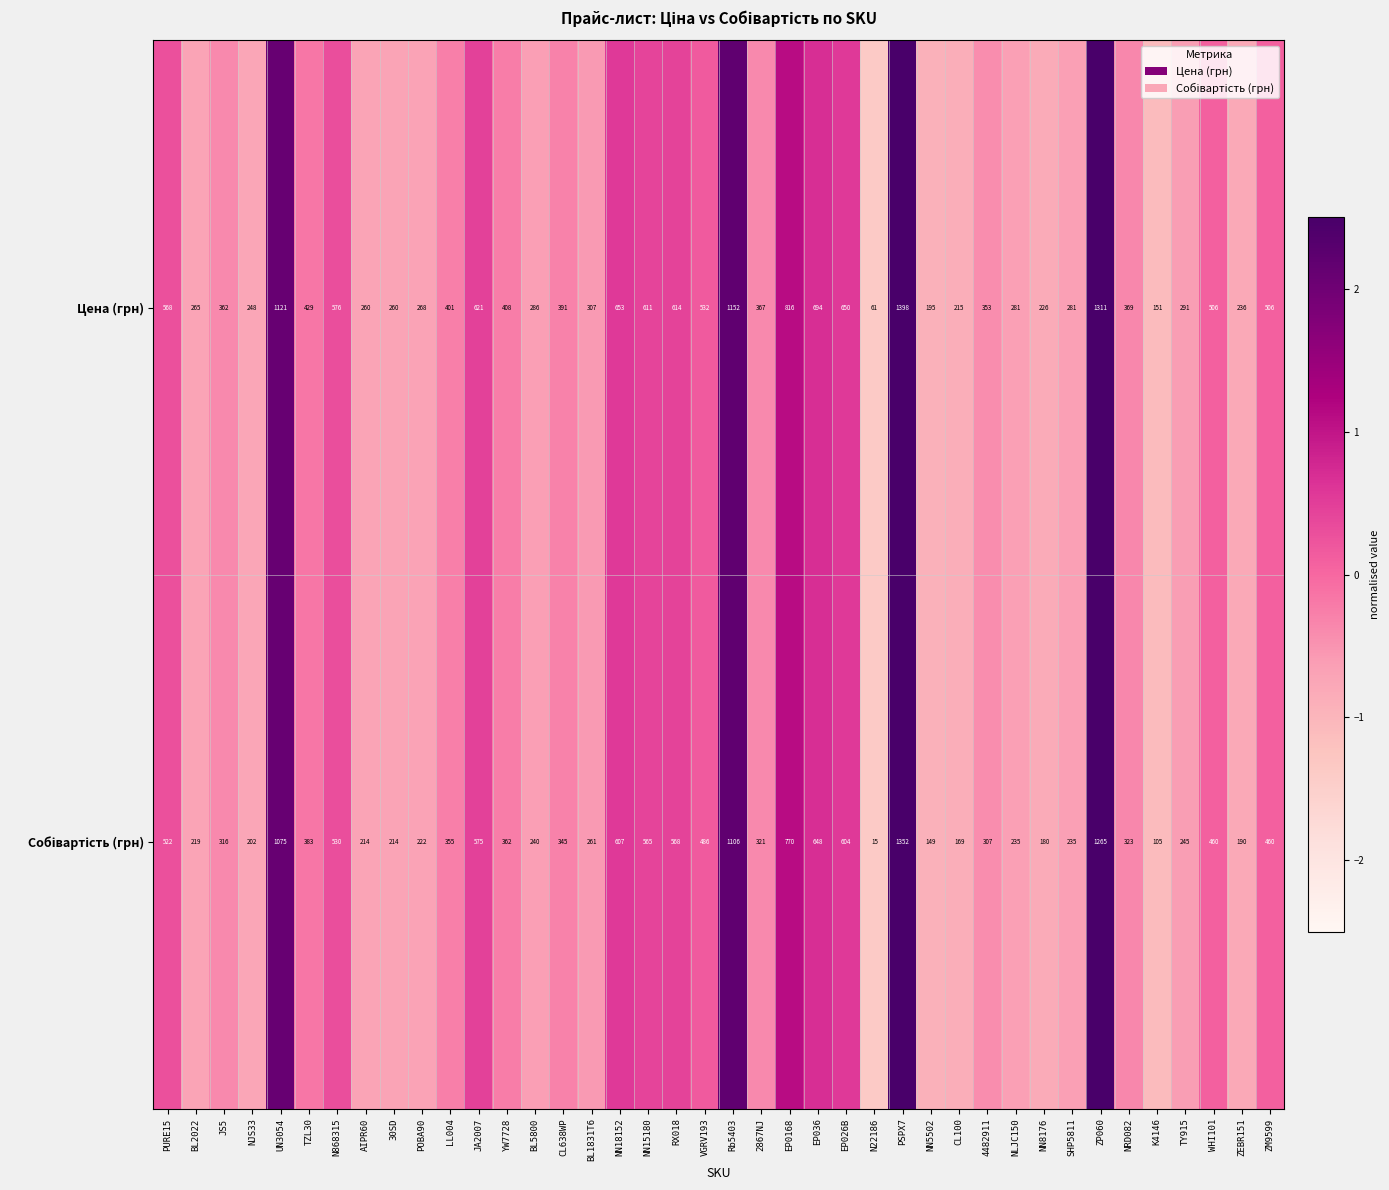

What is the difference between the maximum and minimum values in the Цена (грн) series?

1337